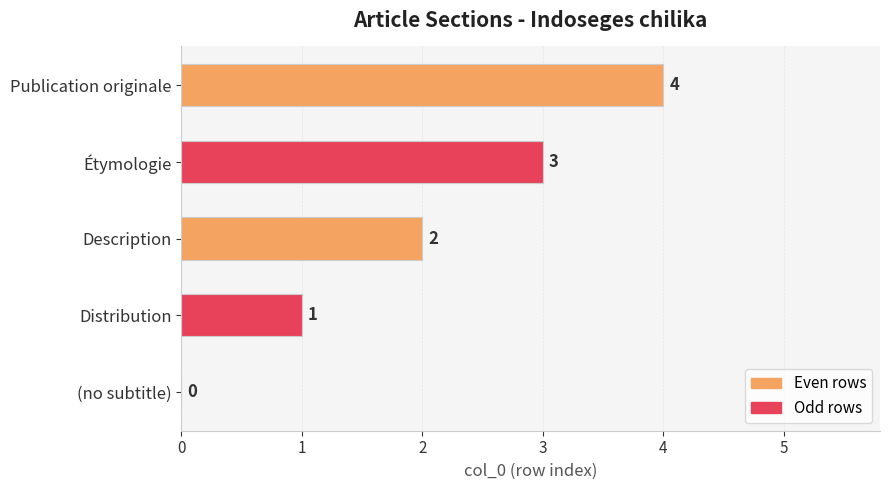

What is the sum of all values?

10